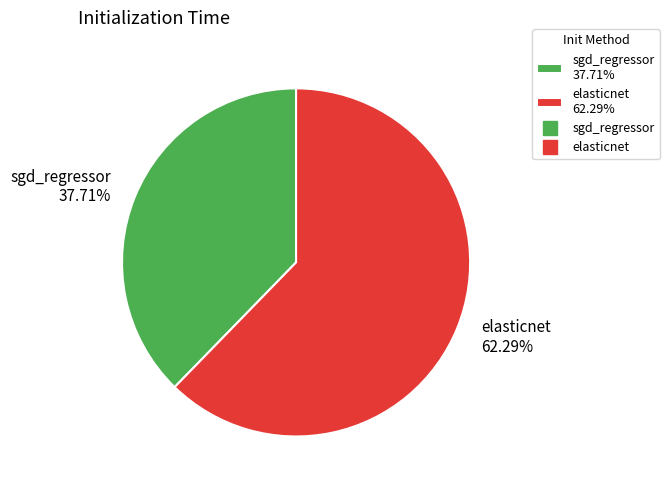

To the nearest percent, what is the average slice percentage?

50%